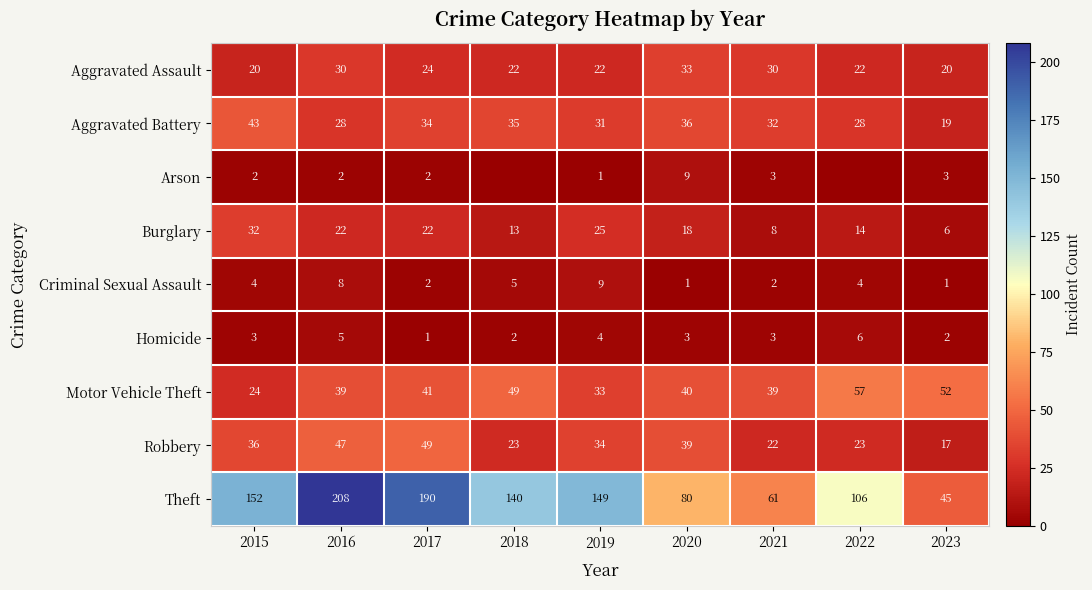

What is the average value of the Aggravated Assault series?

25